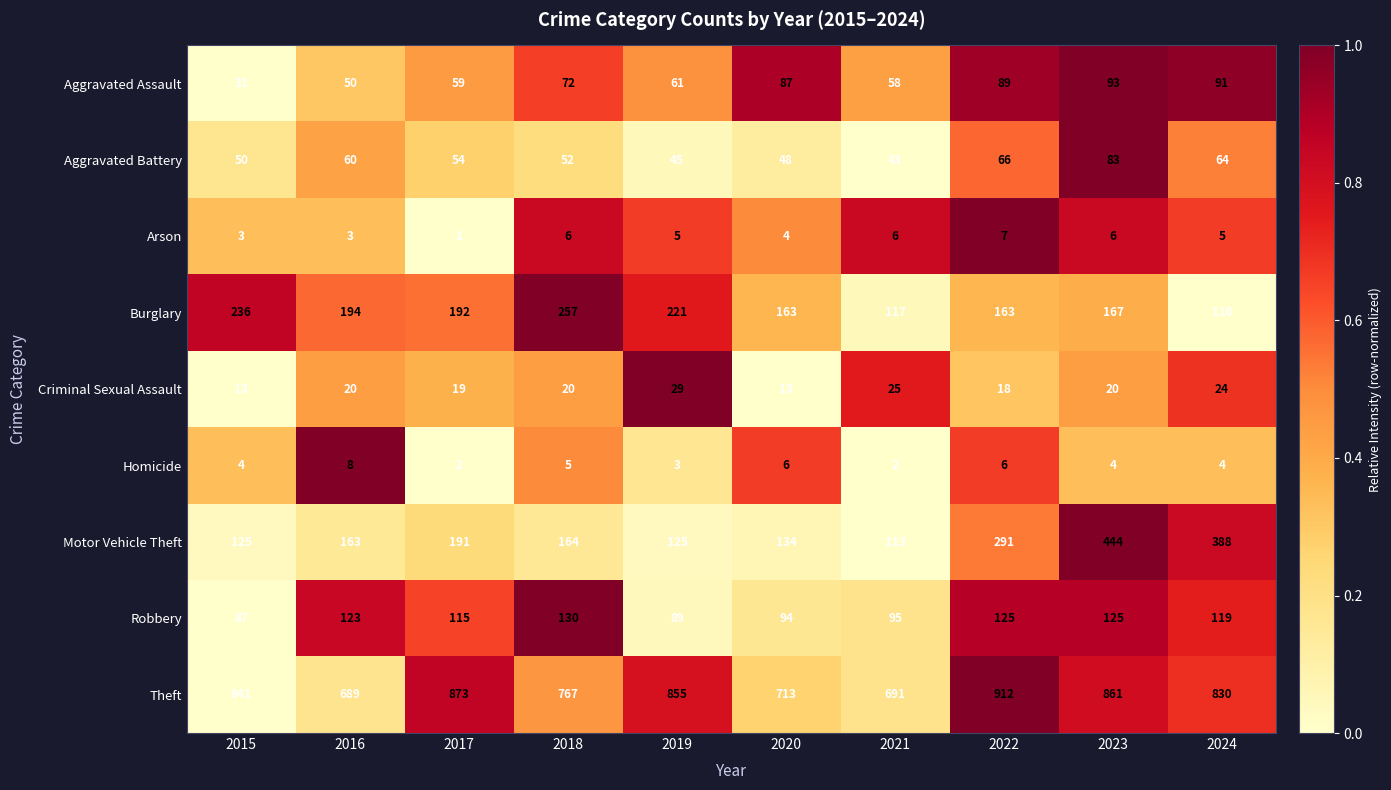

What is the approximate value of Homicide at 2022?

6